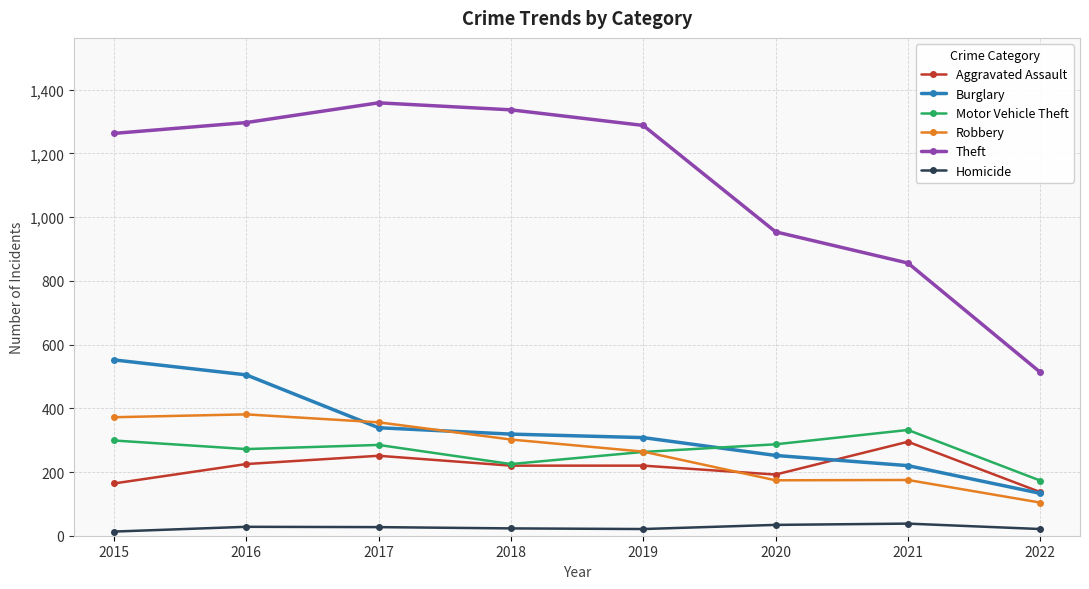

What is the maximum value for Robbery?

381